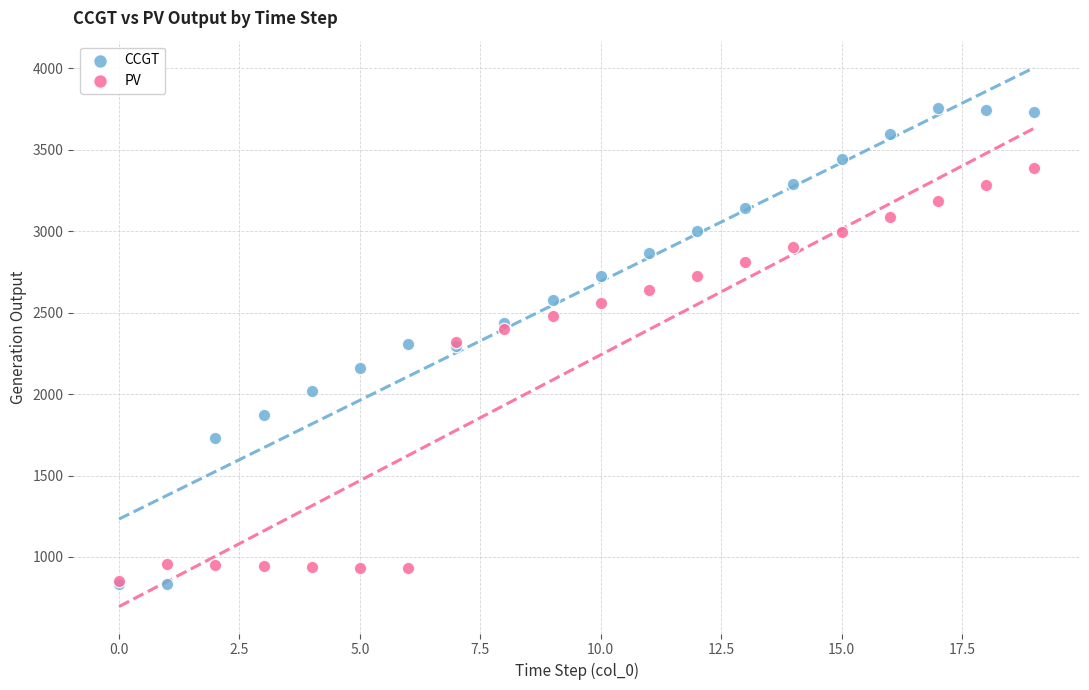

Which series has the largest Y range (max minus min)?

CCGT